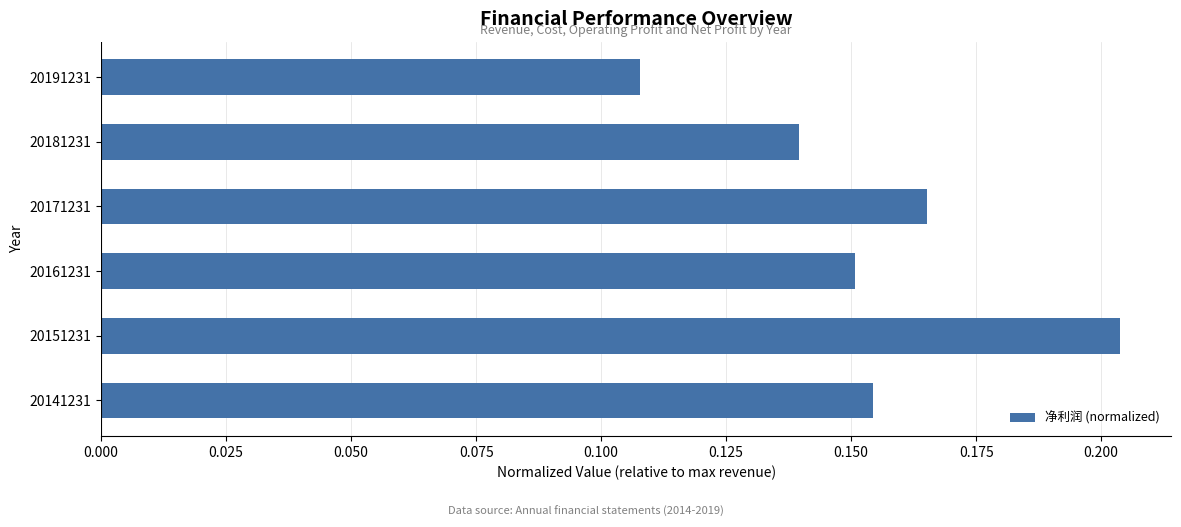

Which category has the lowest value across all series?

20191231